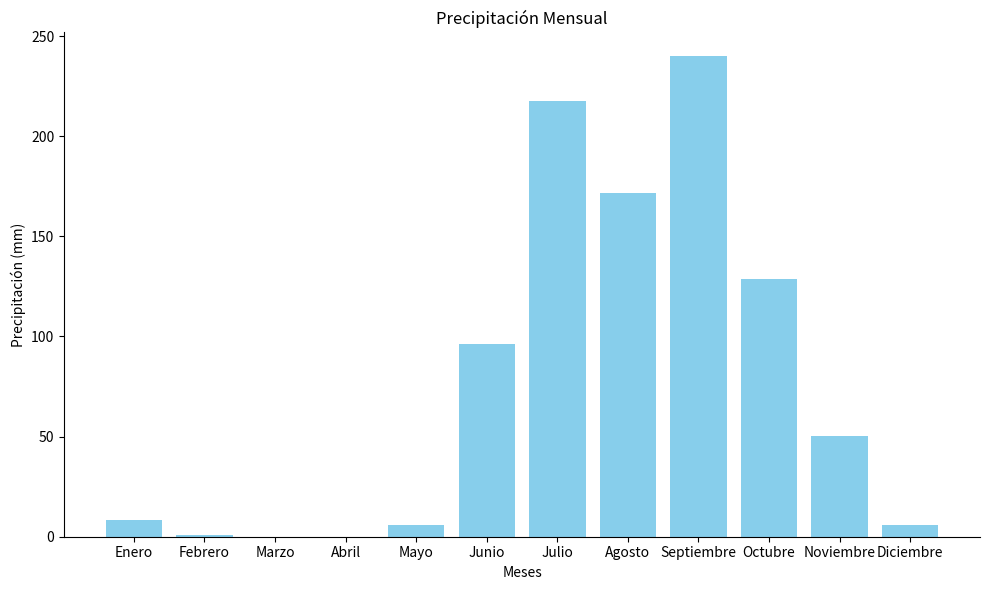

The chart shows a value of 65.1 at Junio. True or false?

False